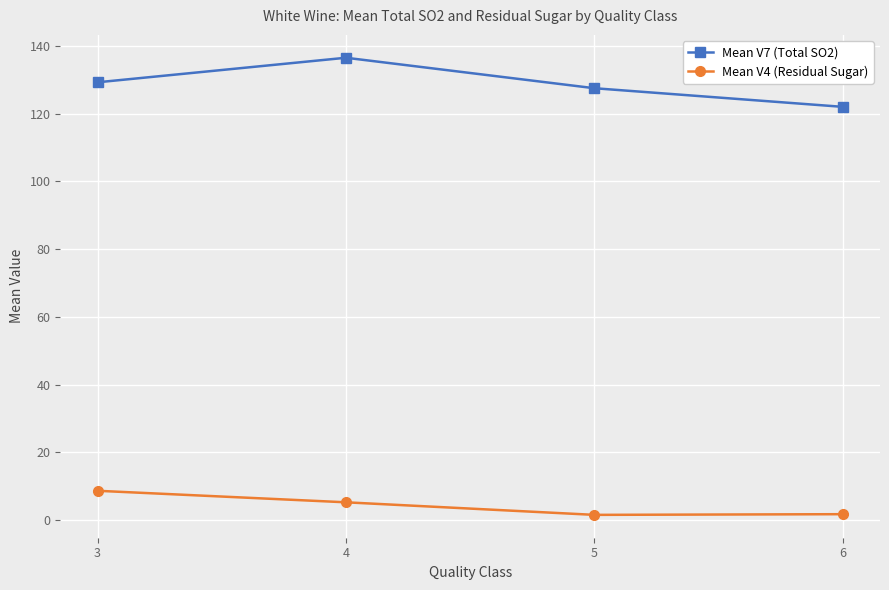

What is the difference between the maximum and minimum values in the Mean V4 (Residual Sugar) series?

7.1